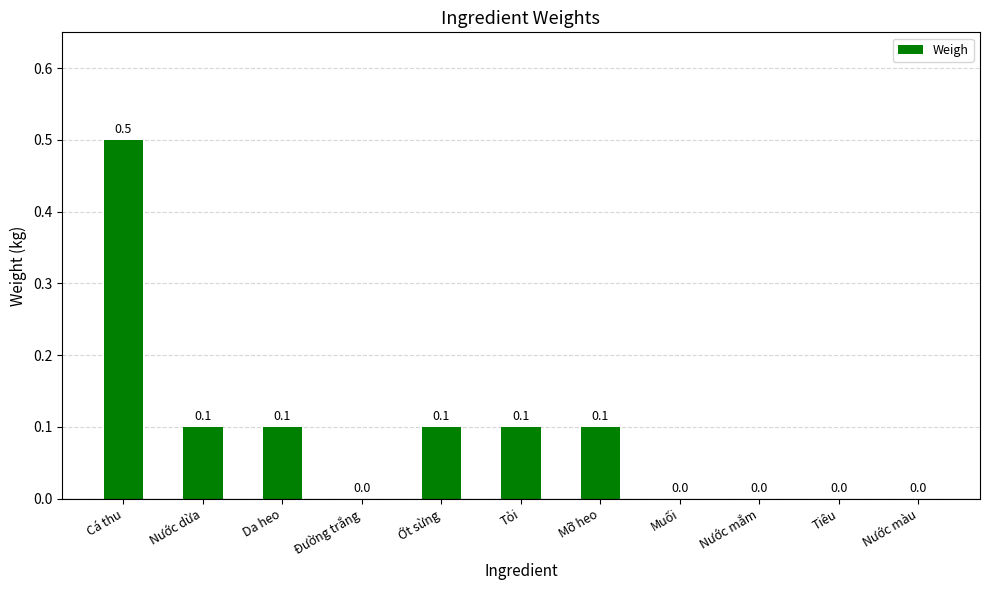

True or false: the data shows 0.0 at Tiêu.

True